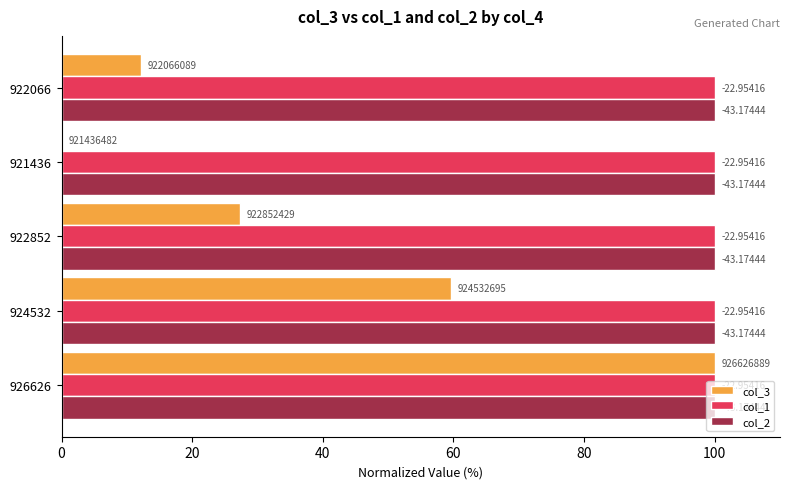

What is the sum of all col_3 values?

199.1